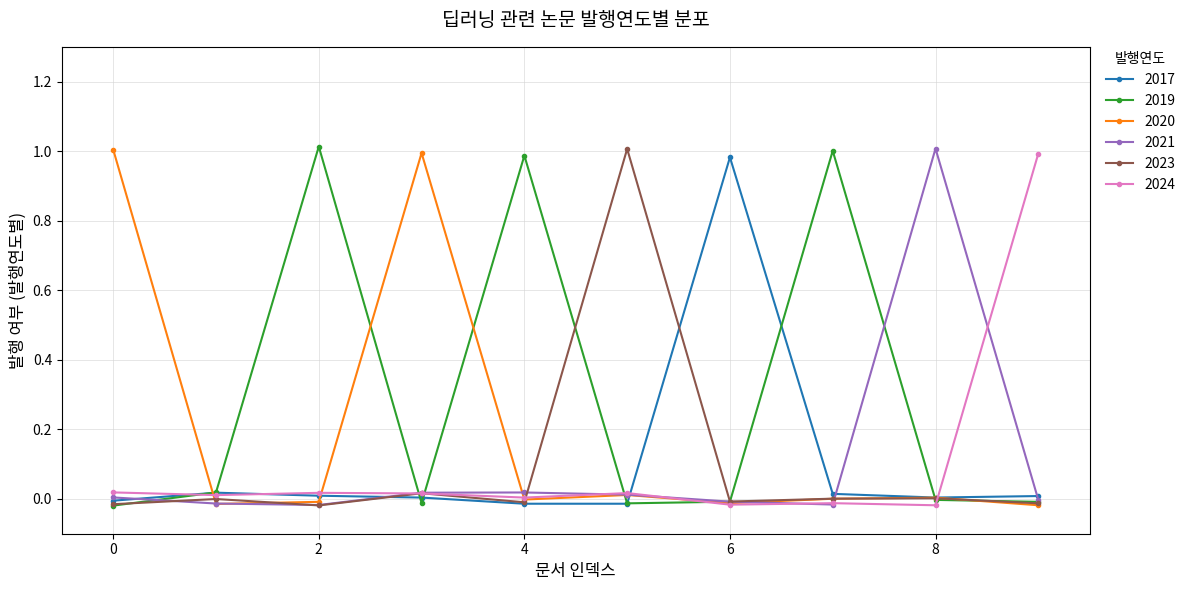

True or false: 2024 has more than 0 points higher than both neighbors.

True